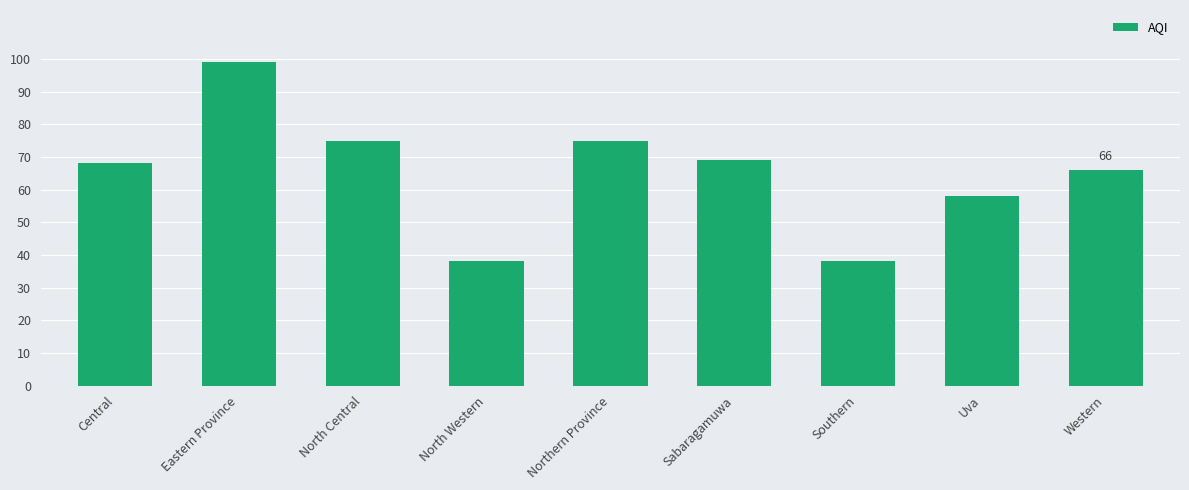

At which category does the chart reach its peak across all series?

Eastern Province